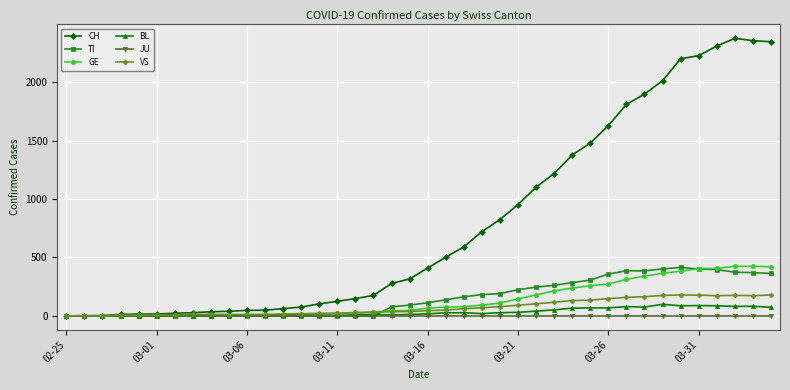

Which series has the widest spread of values?

CH